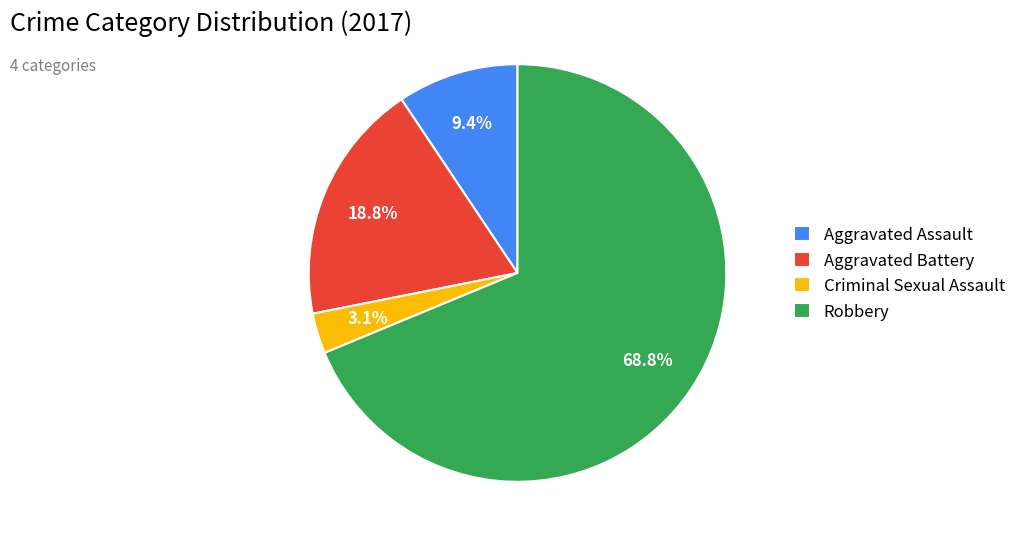

Is it true that Robbery is 69% of the pie?

True